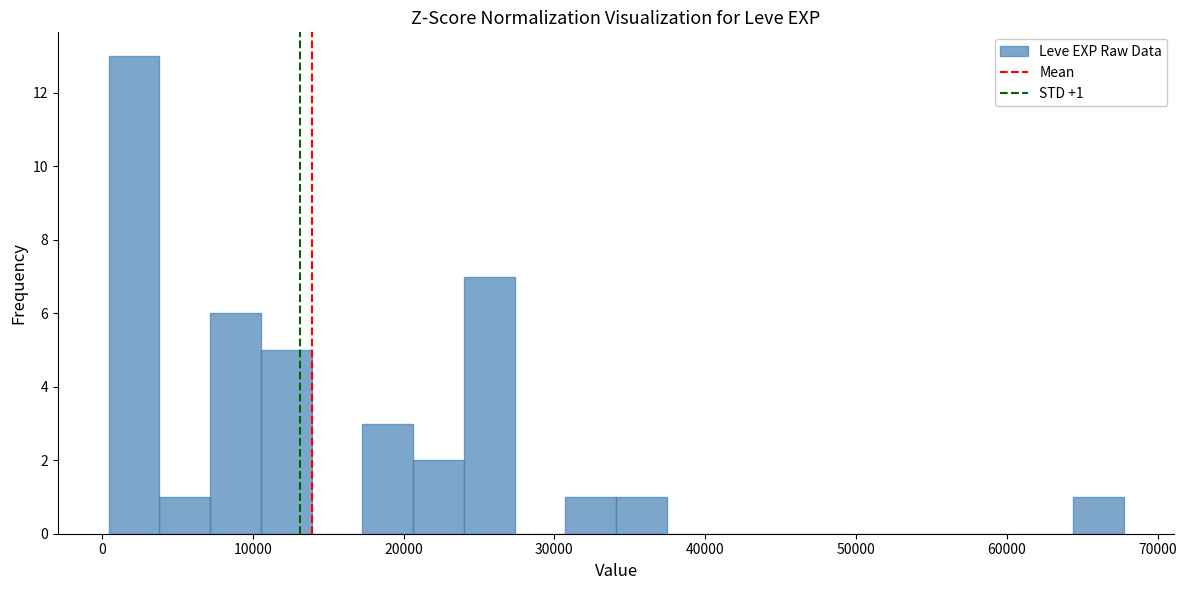

Read against the x-axis, roughly where is the centre of the tallest bar?

2000